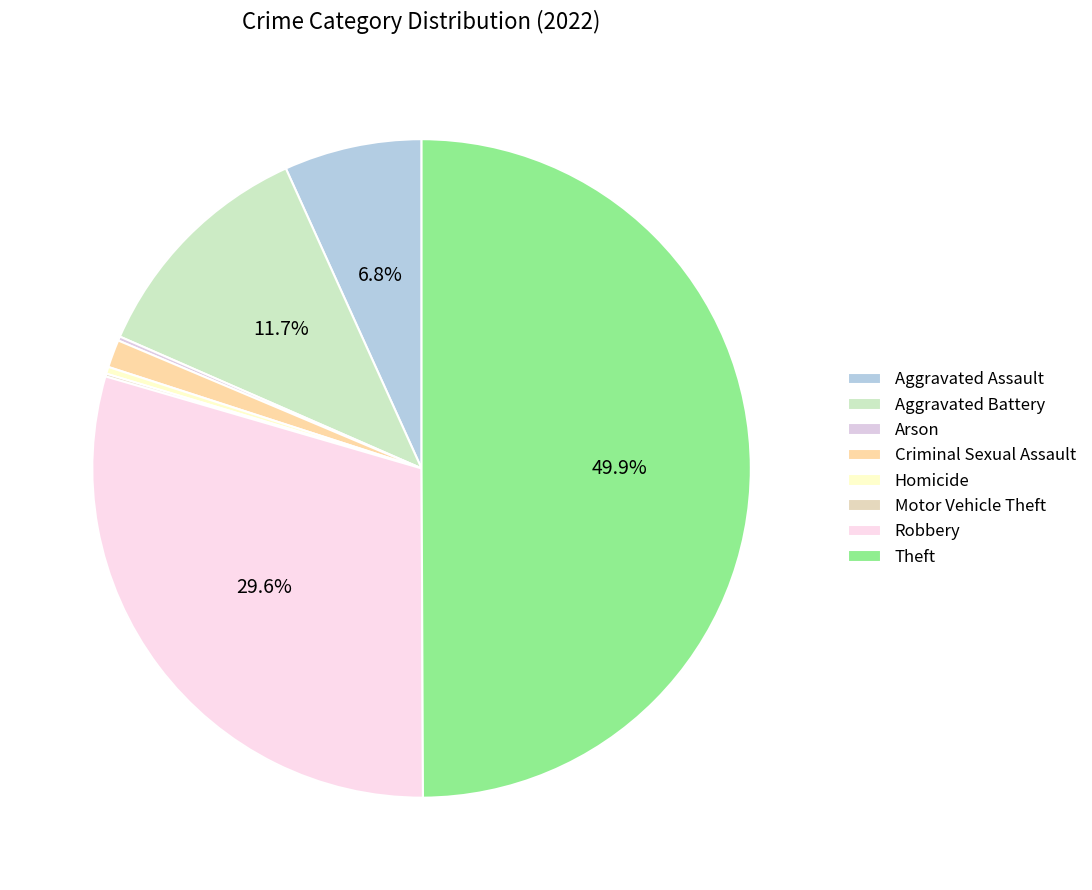

Between Homicide and Motor Vehicle Theft, which is larger?

Homicide